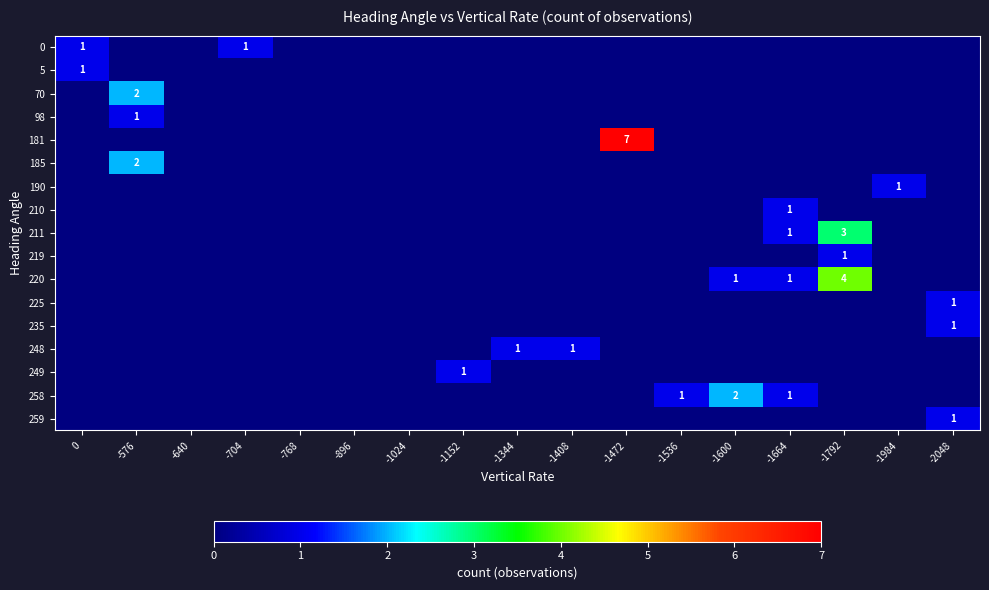

The 258 series shows 1 at -1536. True or false?

True